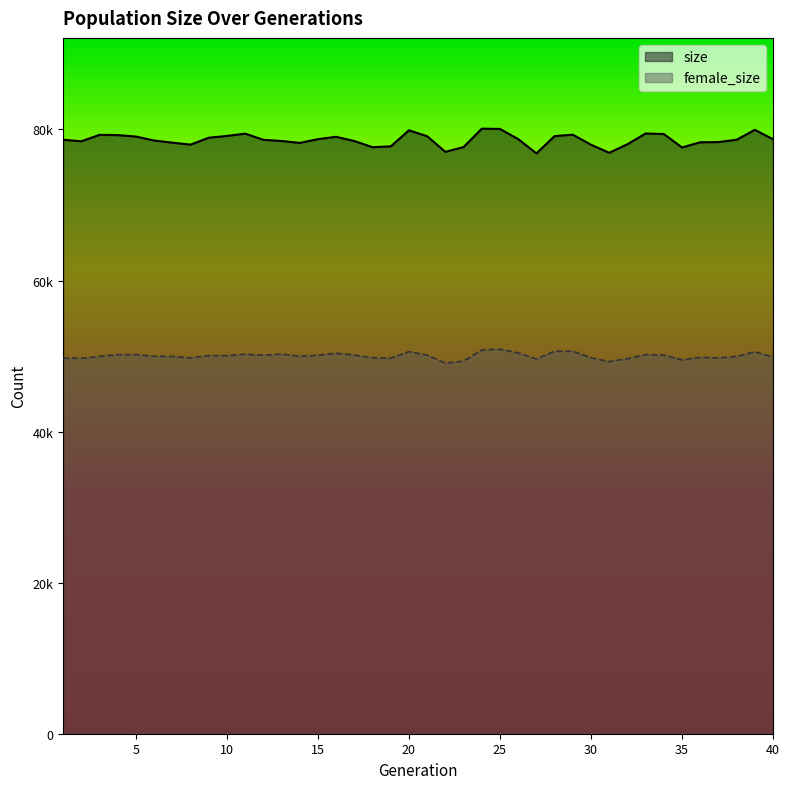

What is the difference between the maximum and minimum values in the female_size series?

1836